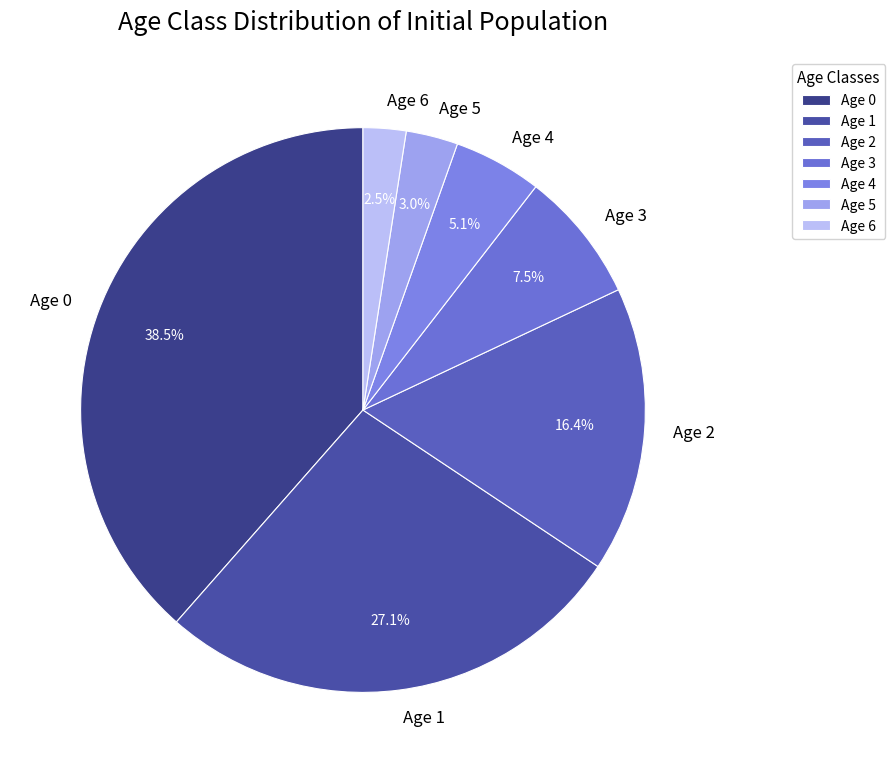

Rank the categories by value from lowest to highest.

Age 6, Age 5, Age 4, Age 3, Age 2, Age 1, Age 0